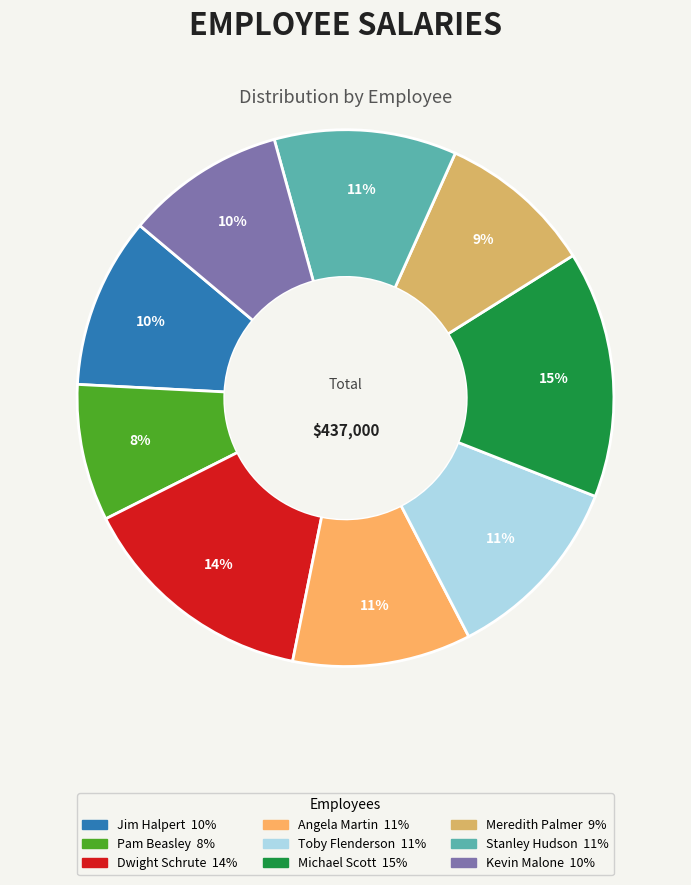

True or false: Pam Beasley accounts for 8% of the total.

True